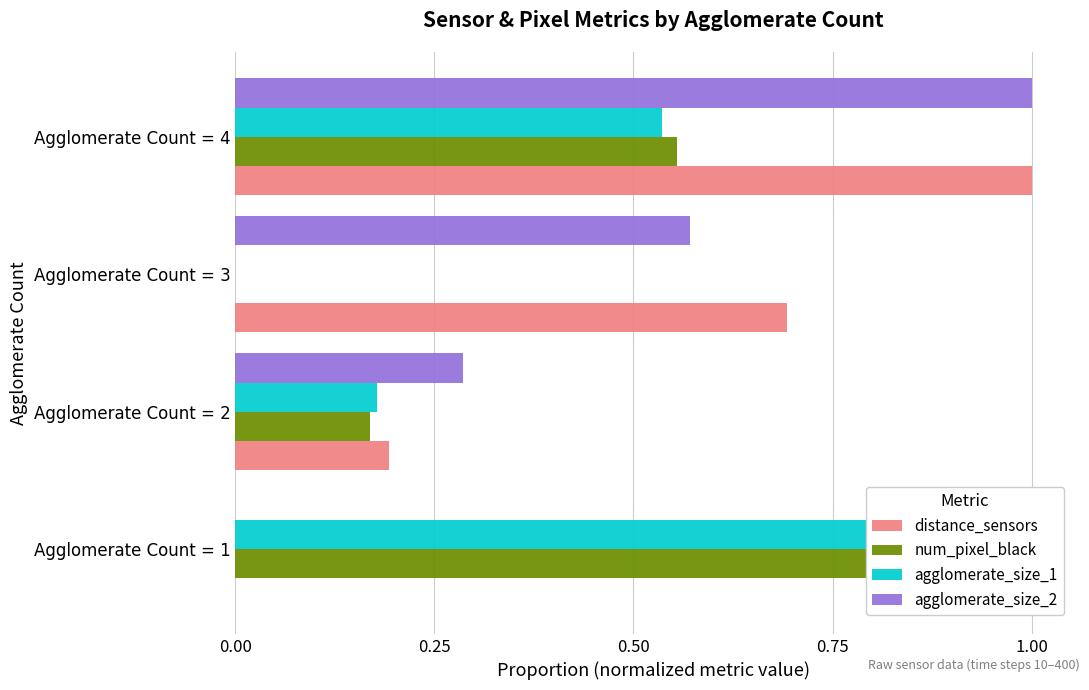

What is the value of the agglomerate_size_2 bar at the 4th from the left?

1.0